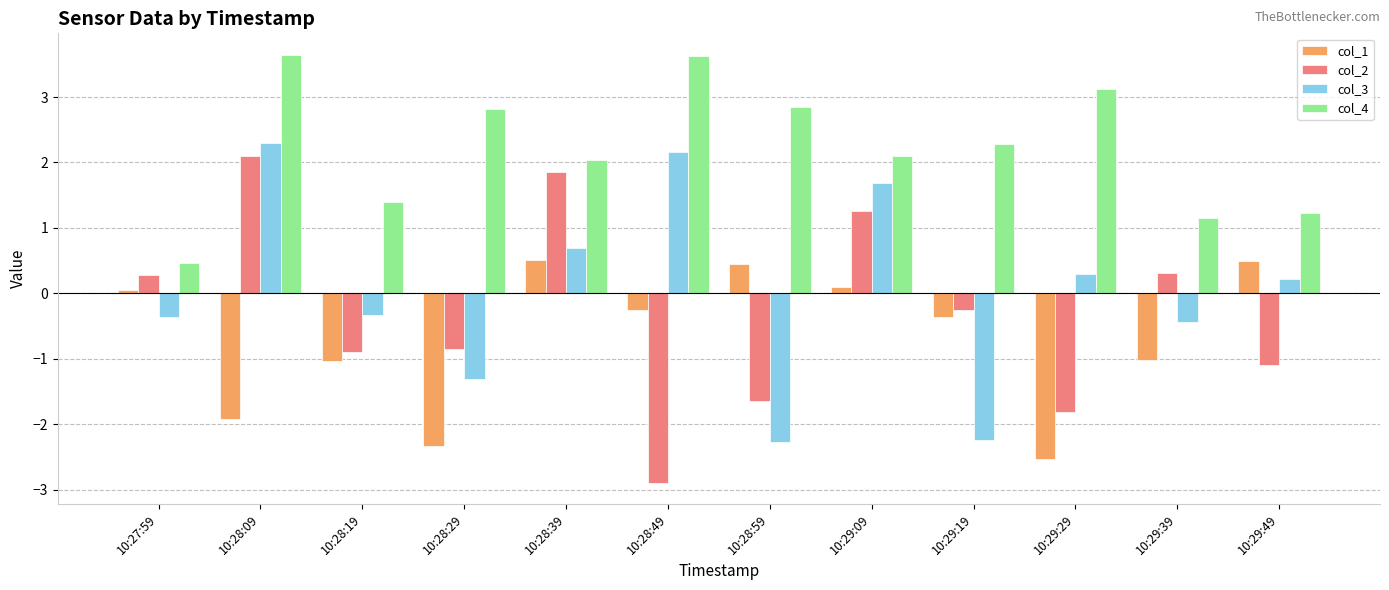

Rank the series at 10:29:09 from highest to lowest value.

col_4, col_3, col_2, col_1